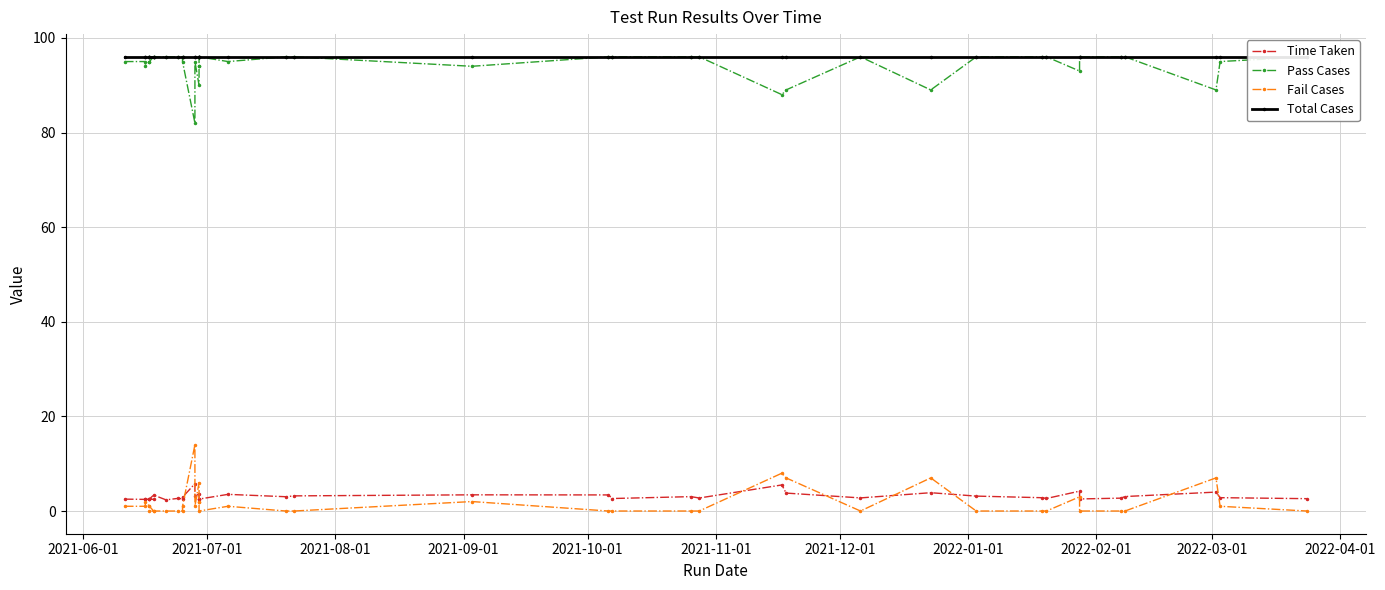

Is this an area chart (filled region under the line)?

No